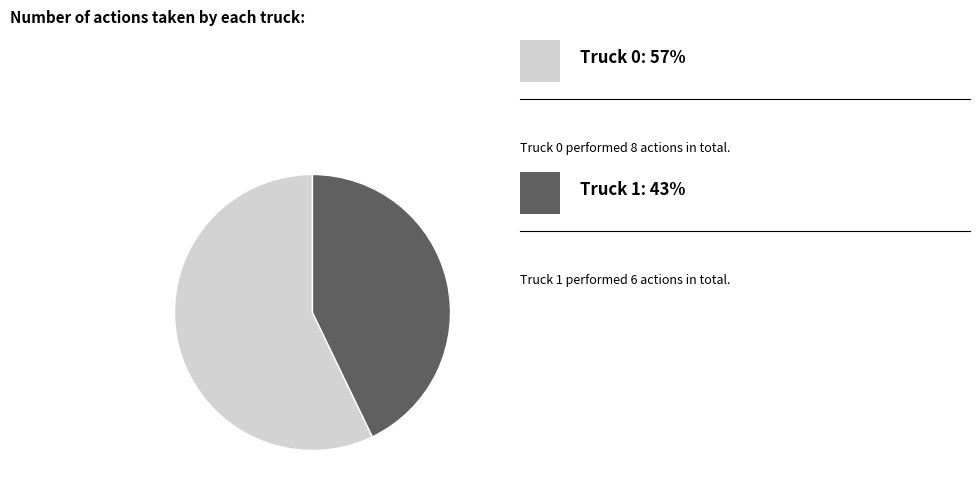

Does any single category account for the majority?

Yes